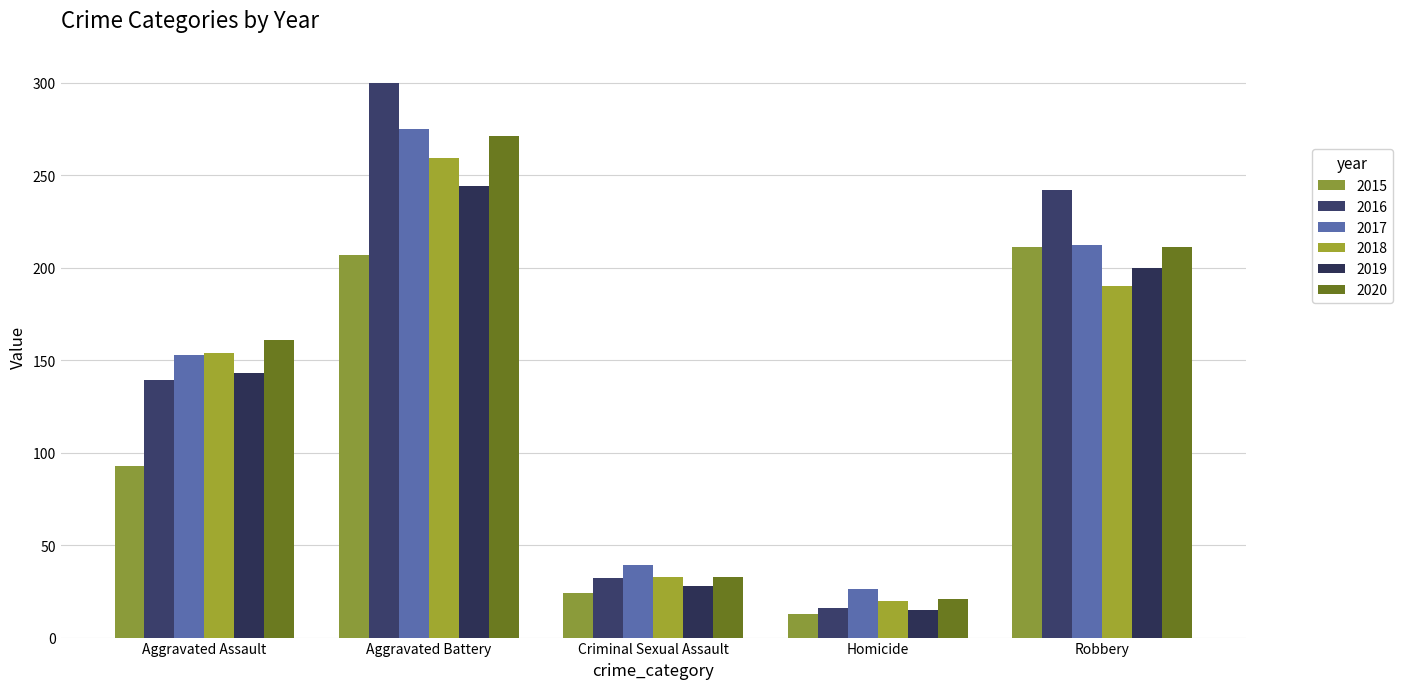

At how many categories does at least one series exceed 172?

2